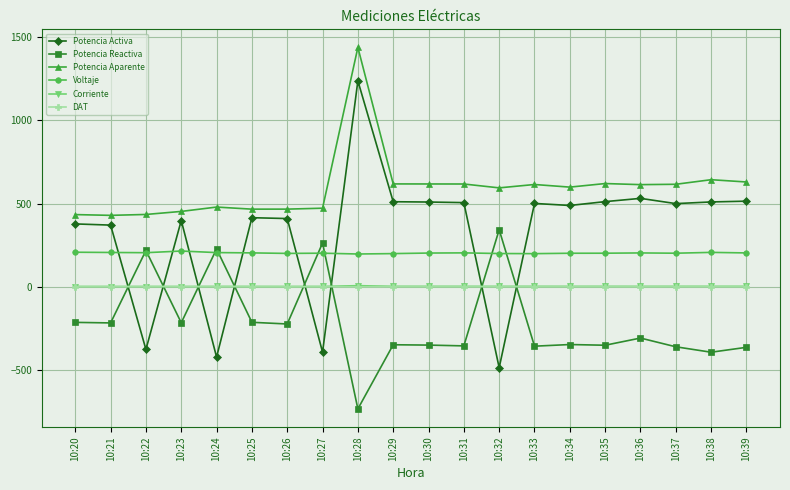

At which label does Potencia Aparente first exceed 613?

10:28